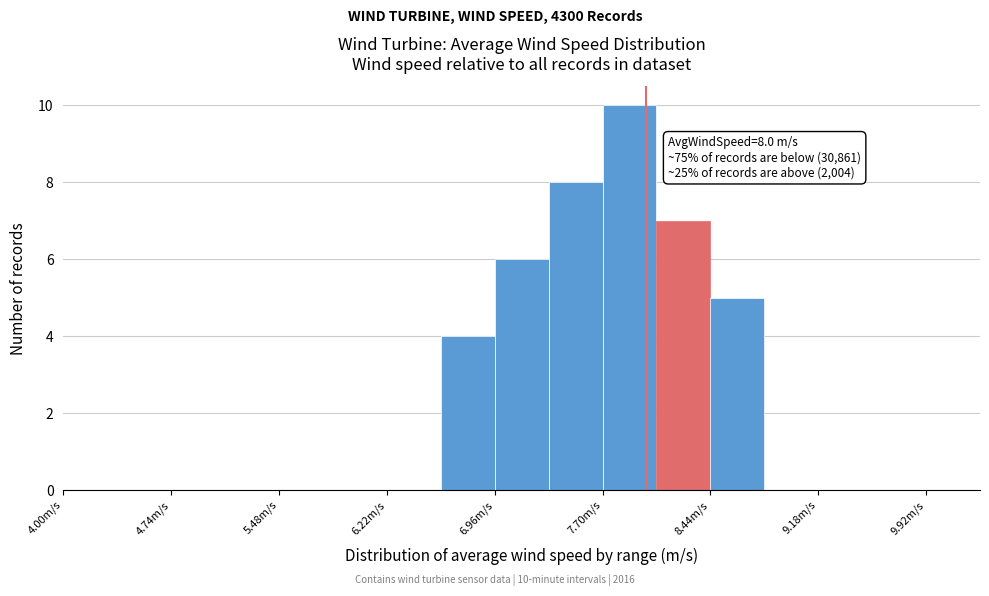

Read against the x-axis, roughly where is the centre of the tallest bar?

7.9